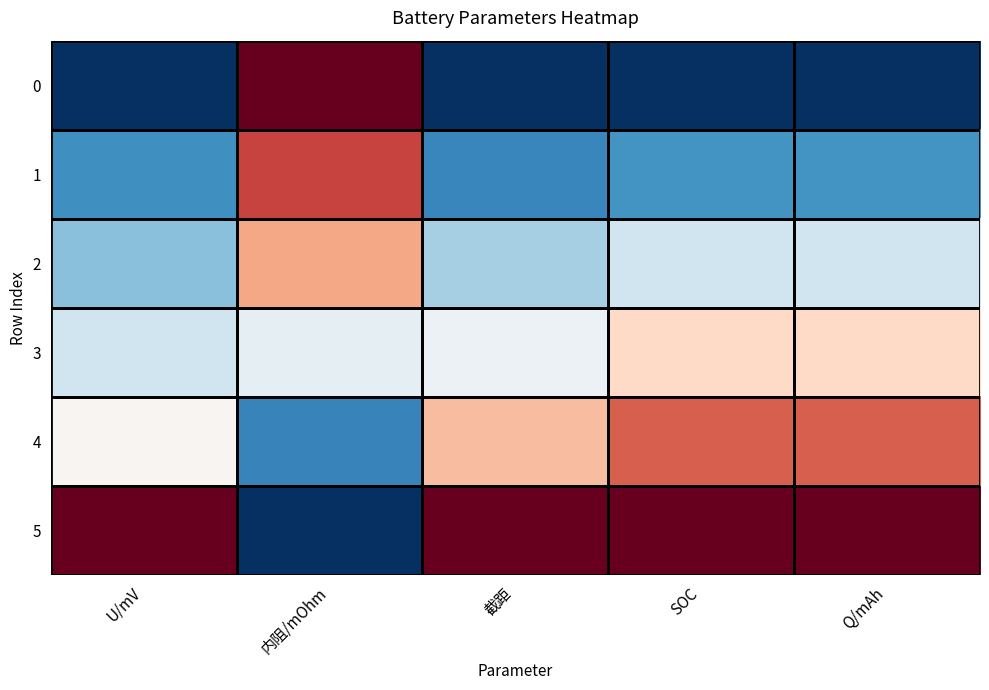

Which has a higher value, SOC or 截距?

SOC